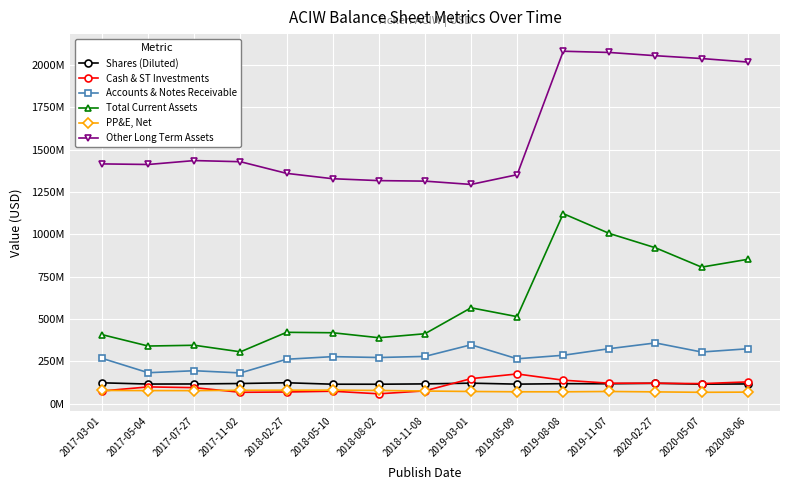

Is it true that Other Long Term Assets equals 427917038 at 2019-08-08?

False